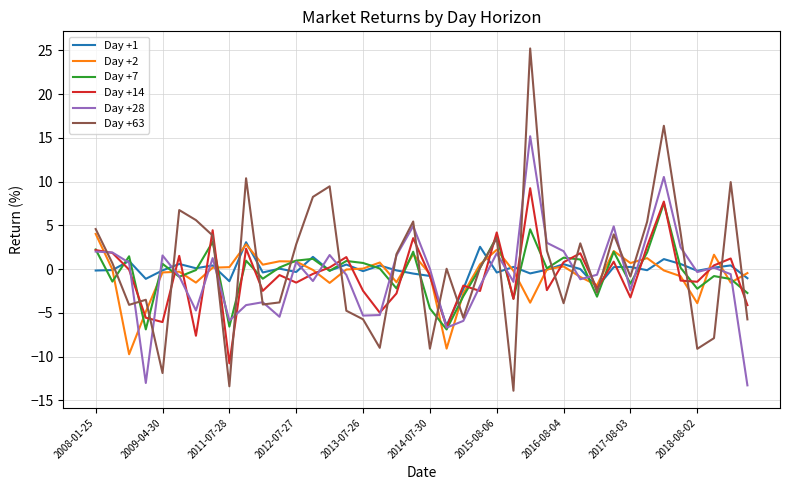

What is the smallest value displayed?

-13.9